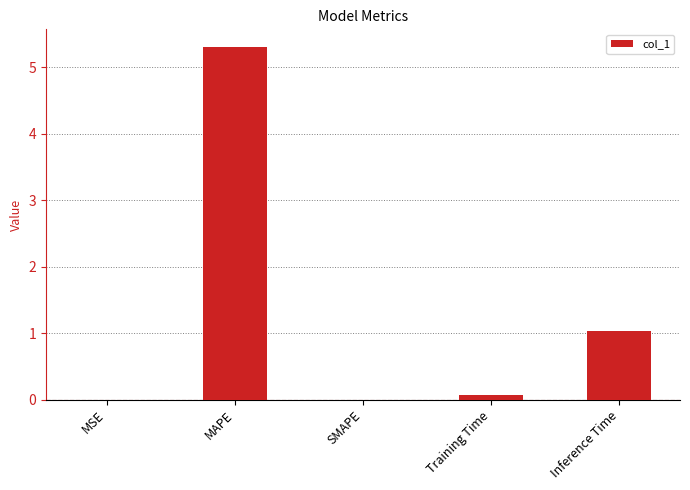

How many distinct data groups are displayed?

1